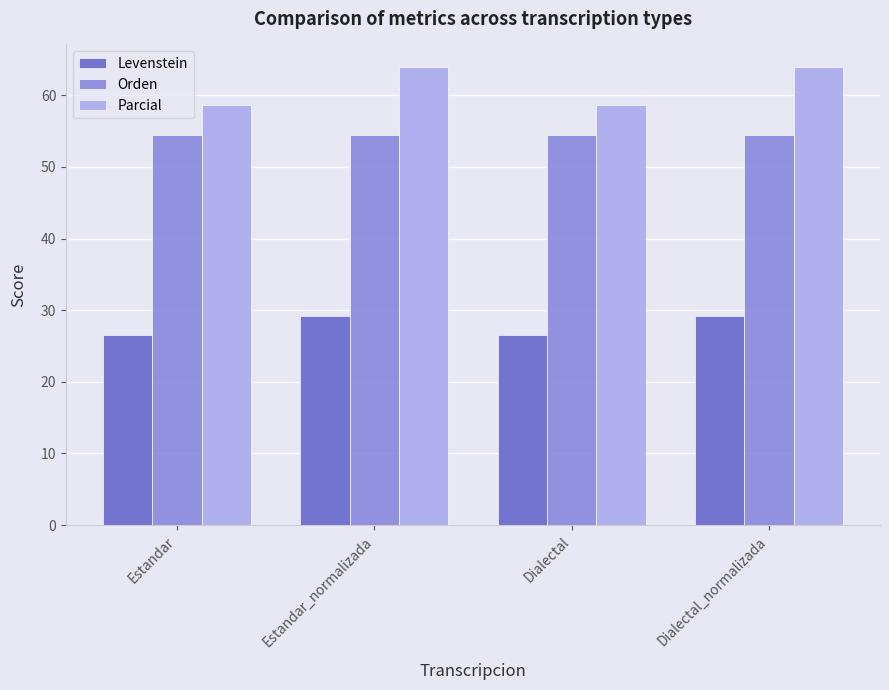

The value of Orden at Estandar is 54.5. True or false?

True